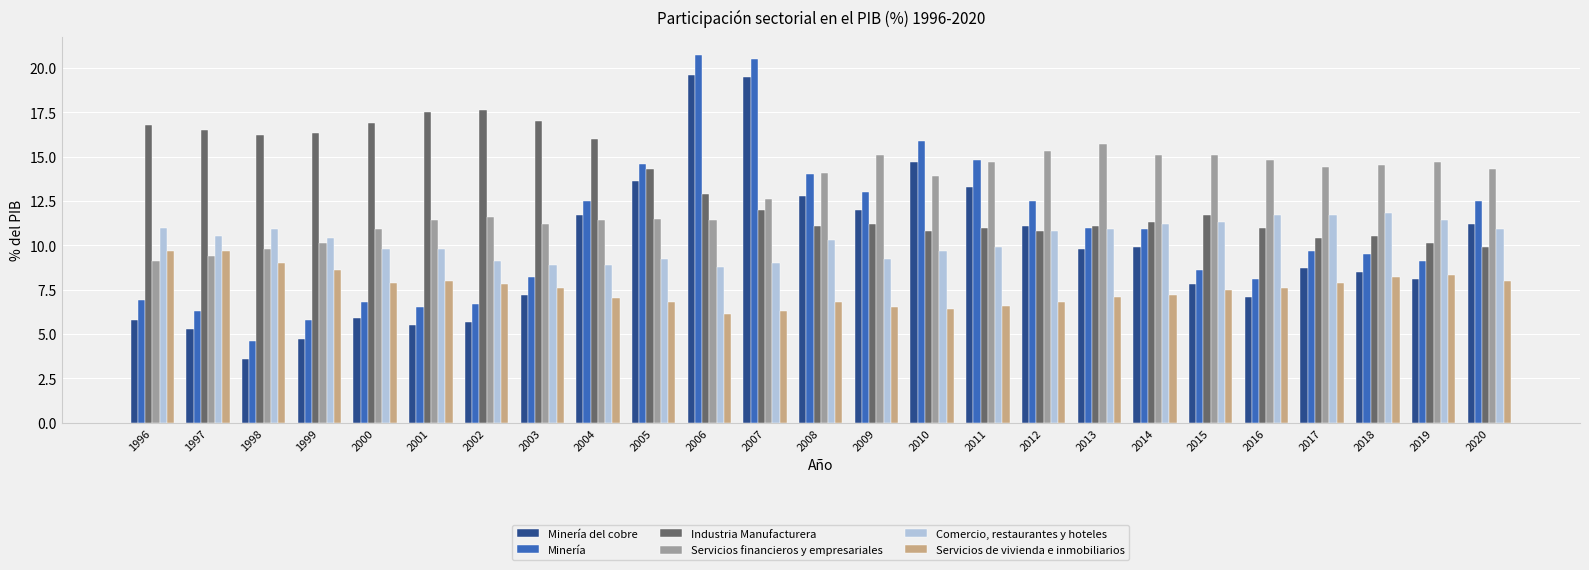

Rank the series at 2007 from highest to lowest value.

Minería, Minería del cobre, Servicios financieros y empresariales, Industria Manufacturera, Comercio, restaurantes y hoteles, Servicios de vivienda e inmobiliarios